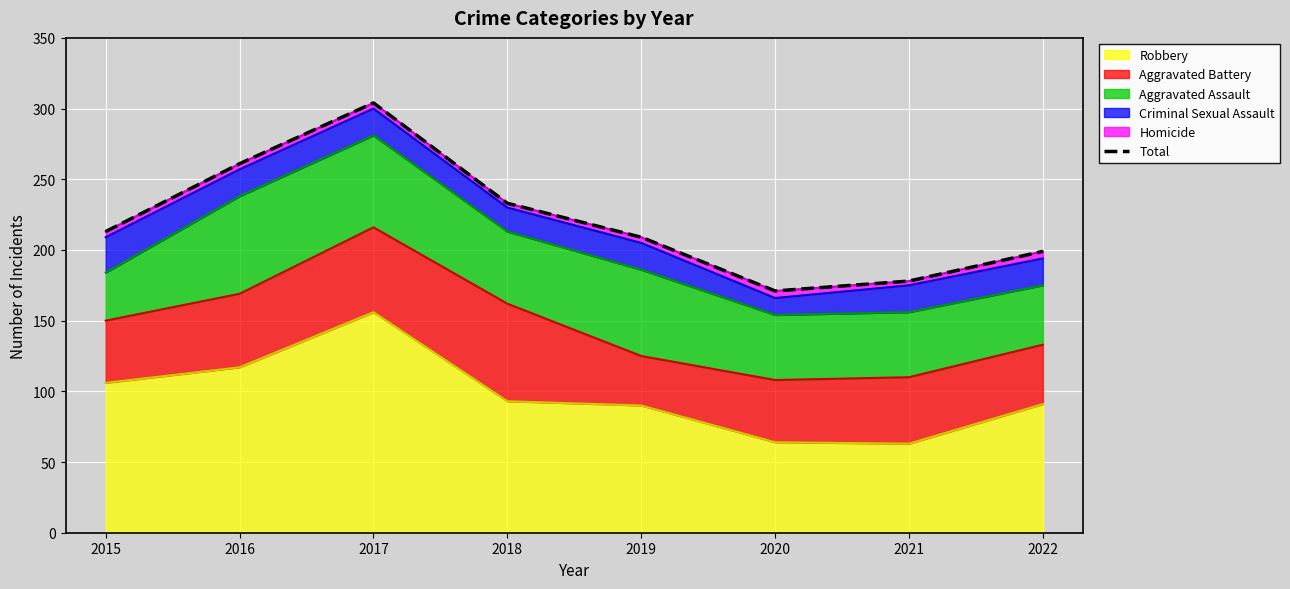

What is the ratio of the value at 2015 to the value at 2018?

0.9